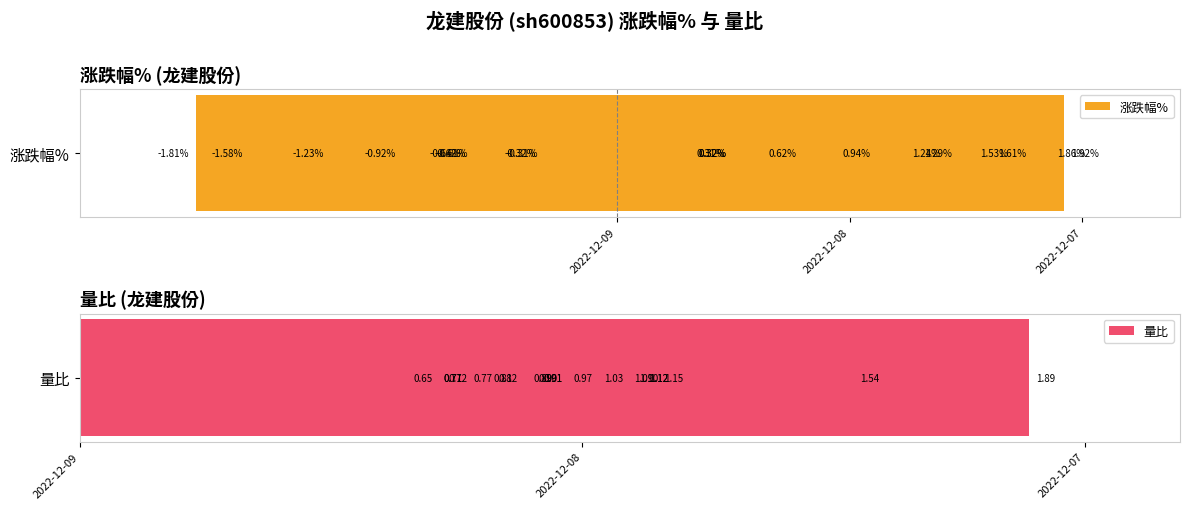

Read the 涨跌幅% value at 2022-12-09.

-0.6